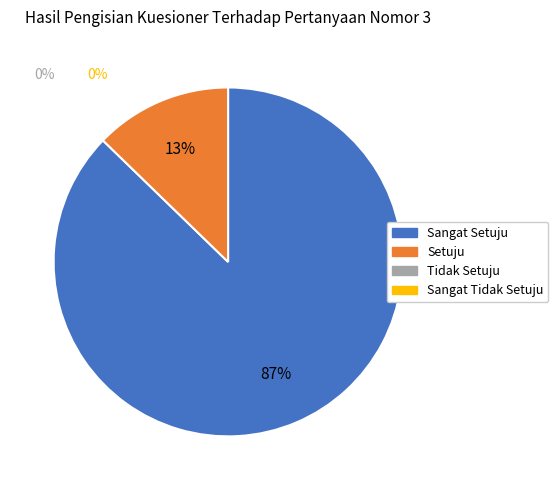

Is there a majority slice in this chart?

Yes